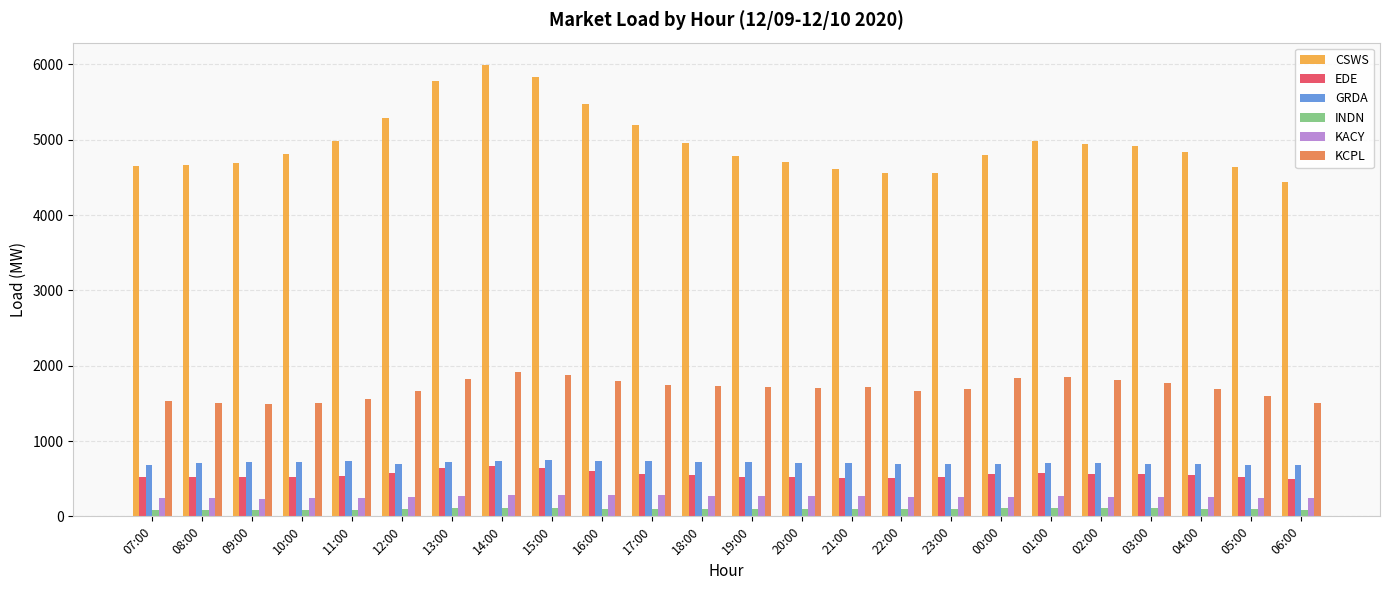

What is the maximum value for EDE?

665.6